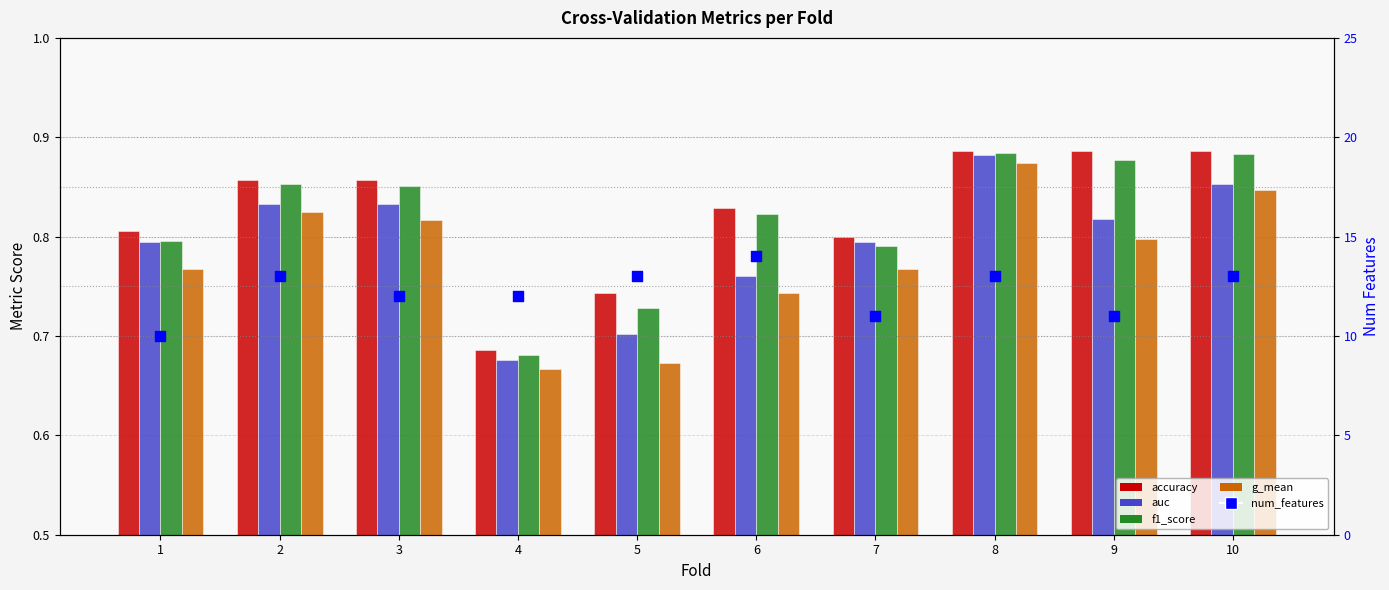

What are all the series names shown in the legend?

accuracy, auc, f1_score, g_mean, num_features